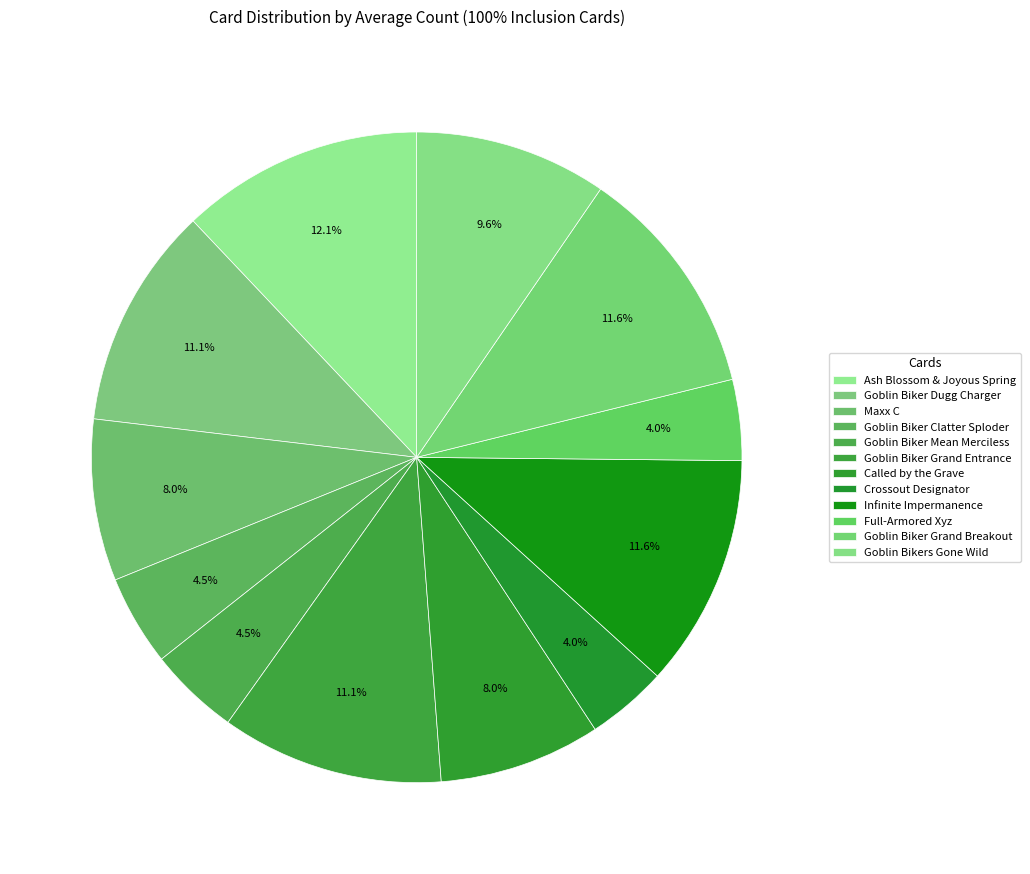

How many slices are in this pie chart?

12